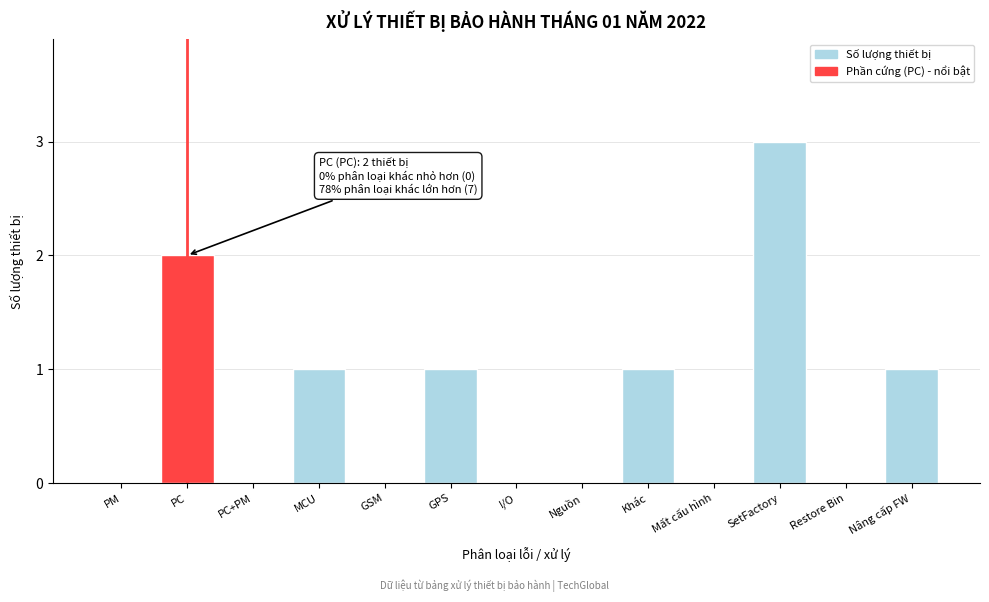

Reading left to right, transcribe all the data shown in this chart.

PM=0	PC=2	PC+PM=0	MCU=1	GSM=0	GPS=1	I/O=0	Nguồn=0	Khác=1	Mất cấu hình=0	SetFactory=3	Restore Bin=0	Nâng cấp FW=1